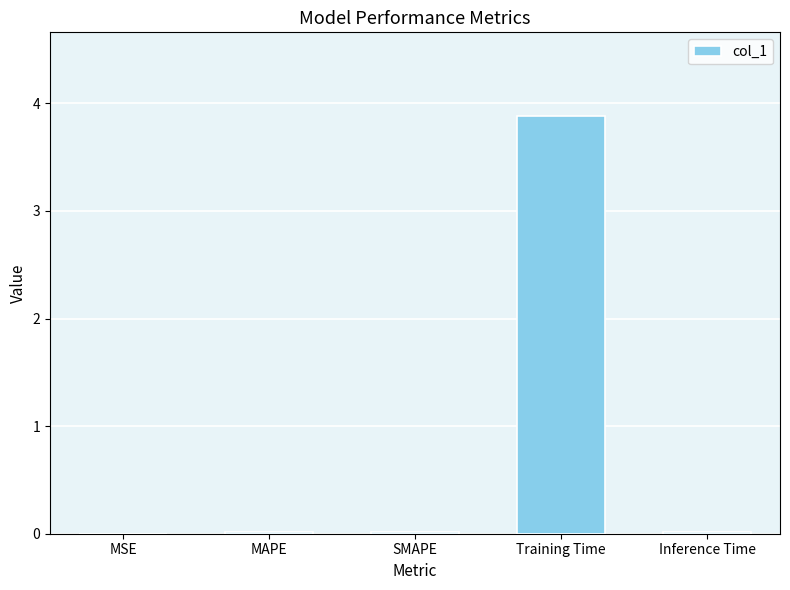

What is the greatest value displayed?

3.9